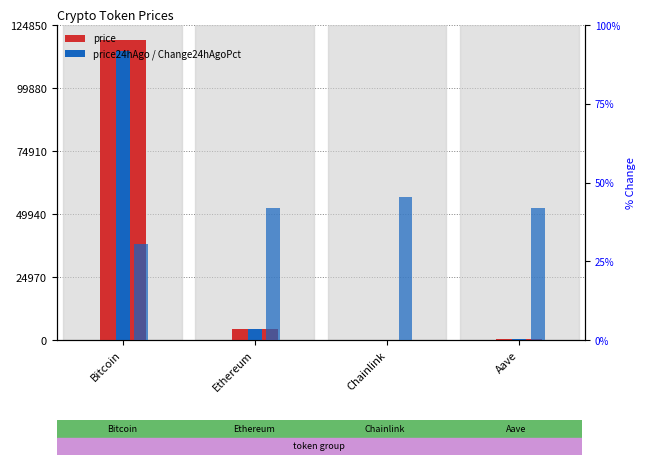

Between Aave and Chainlink, which is larger?

Aave